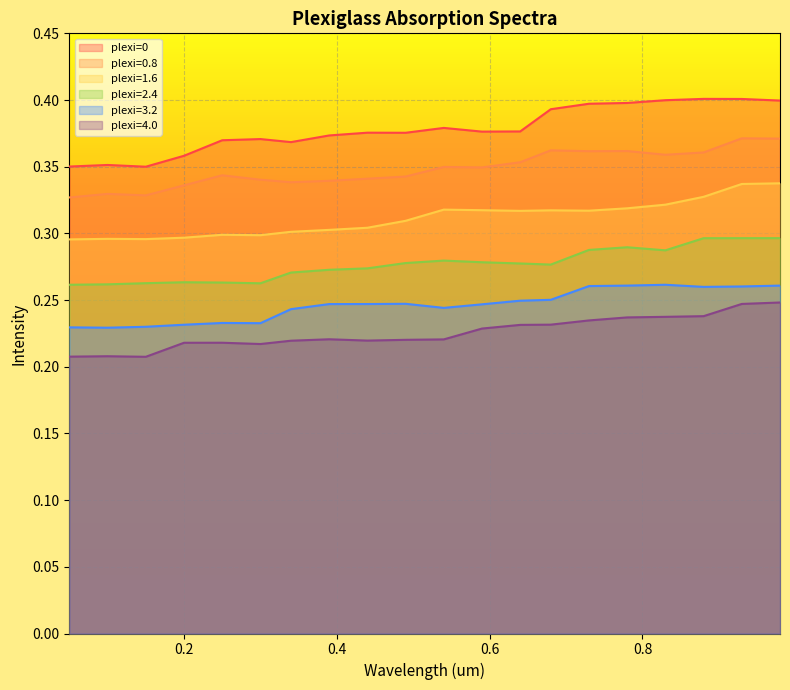

True or false: plexi=4.0 and plexi=0.8 cross at least once.

False